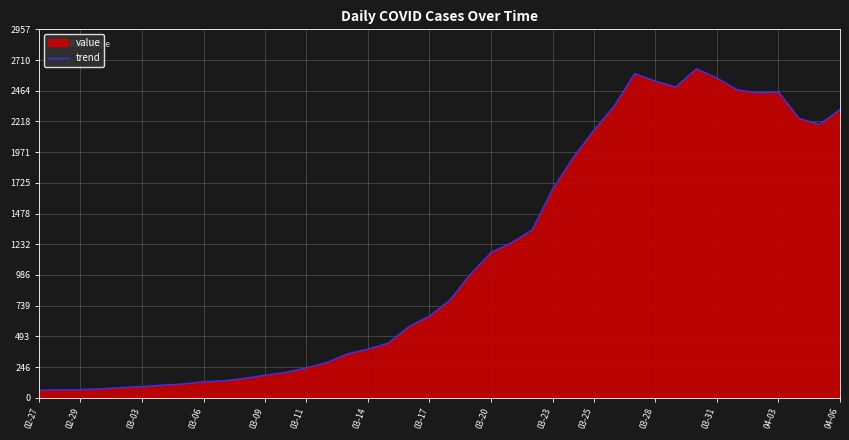

Is it true that the value at 04-06 is 2314?

True